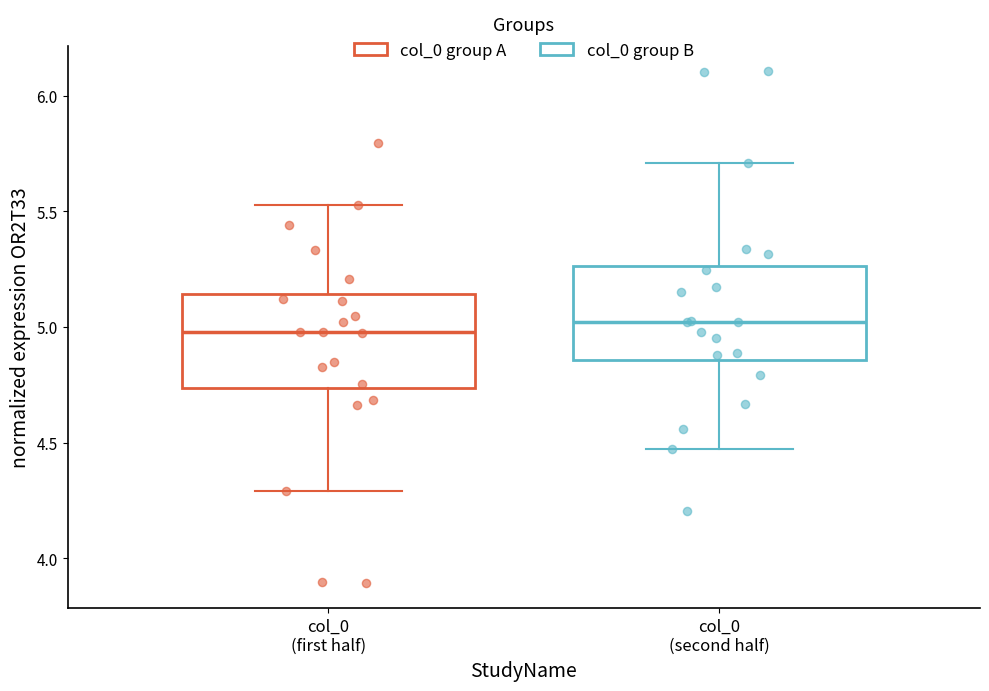

Where is the upper edge of the box for col_0 (first half) on the y-axis? The values are not printed on the chart, so give them approximately, as read against the axis.

5.15